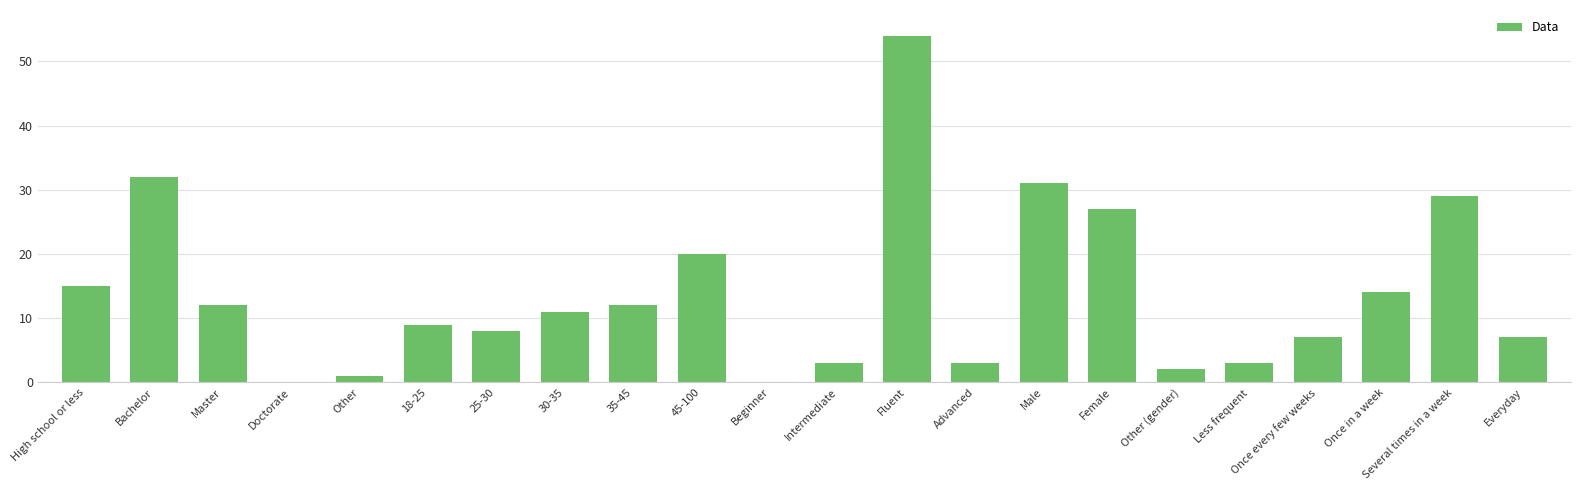

Which category has the highest value across all series?

Fluent